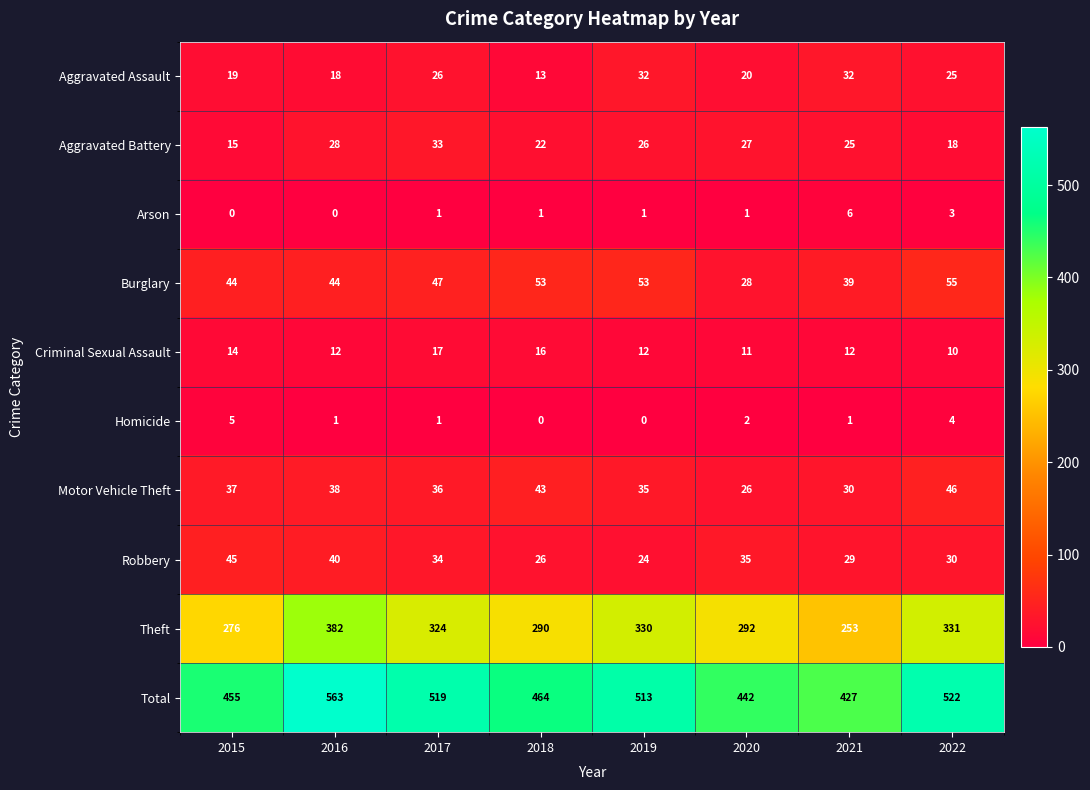

Is it true that Homicide equals 1 at 2016?

True